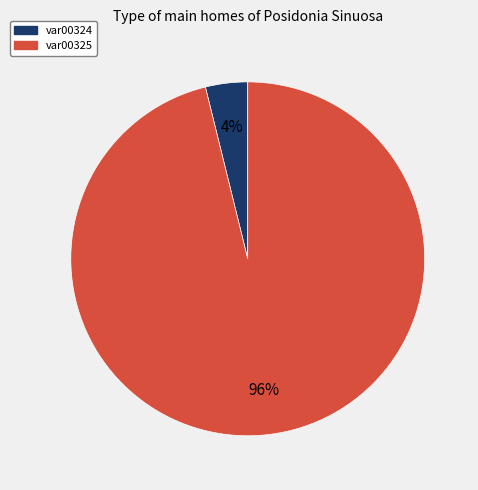

How many segments does this pie chart have?

2